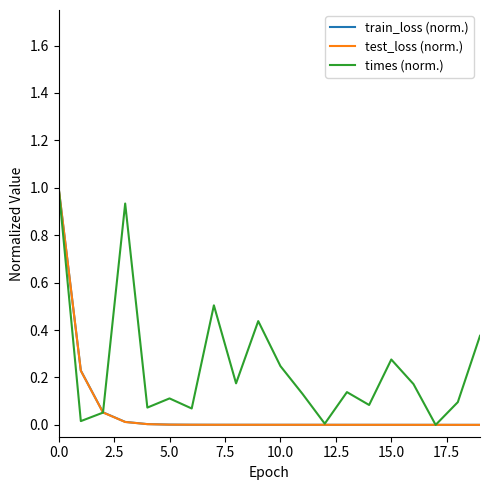

What is the maximum value for test_loss (norm.)?

1.0